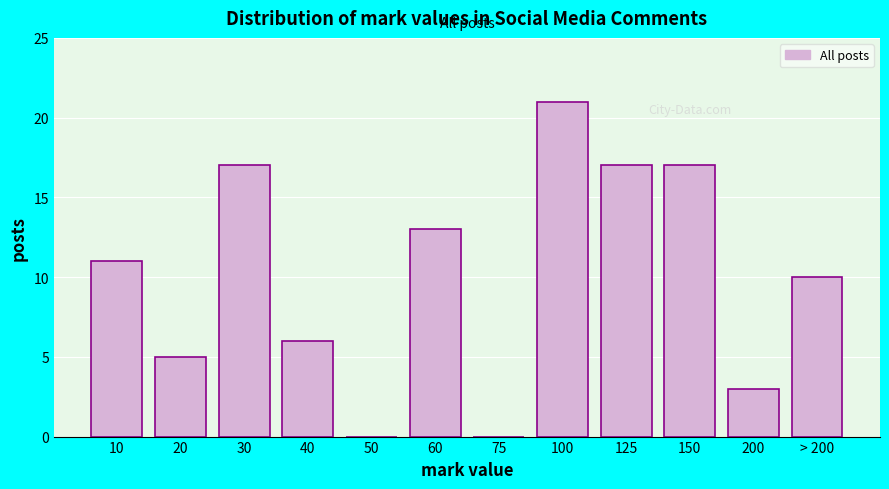

Reading left to right, what are all the values shown in this chart?

10=11	20=5	30=17	40=6	50=0	60=13	75=0	100=21	125=17	150=17	200=3	> 200=10